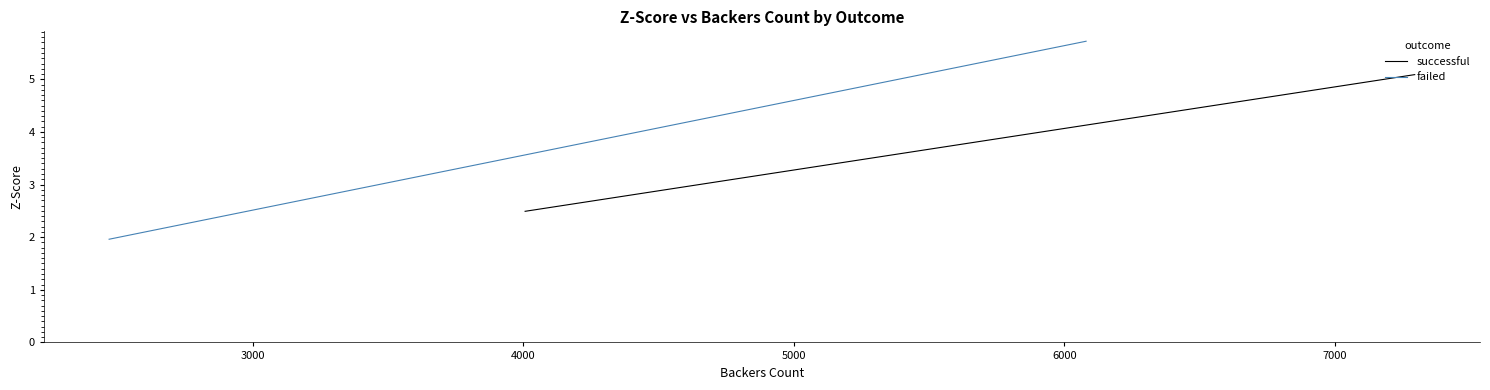

Is the value of successful at 11 greater than the value of failed at 12?

Yes